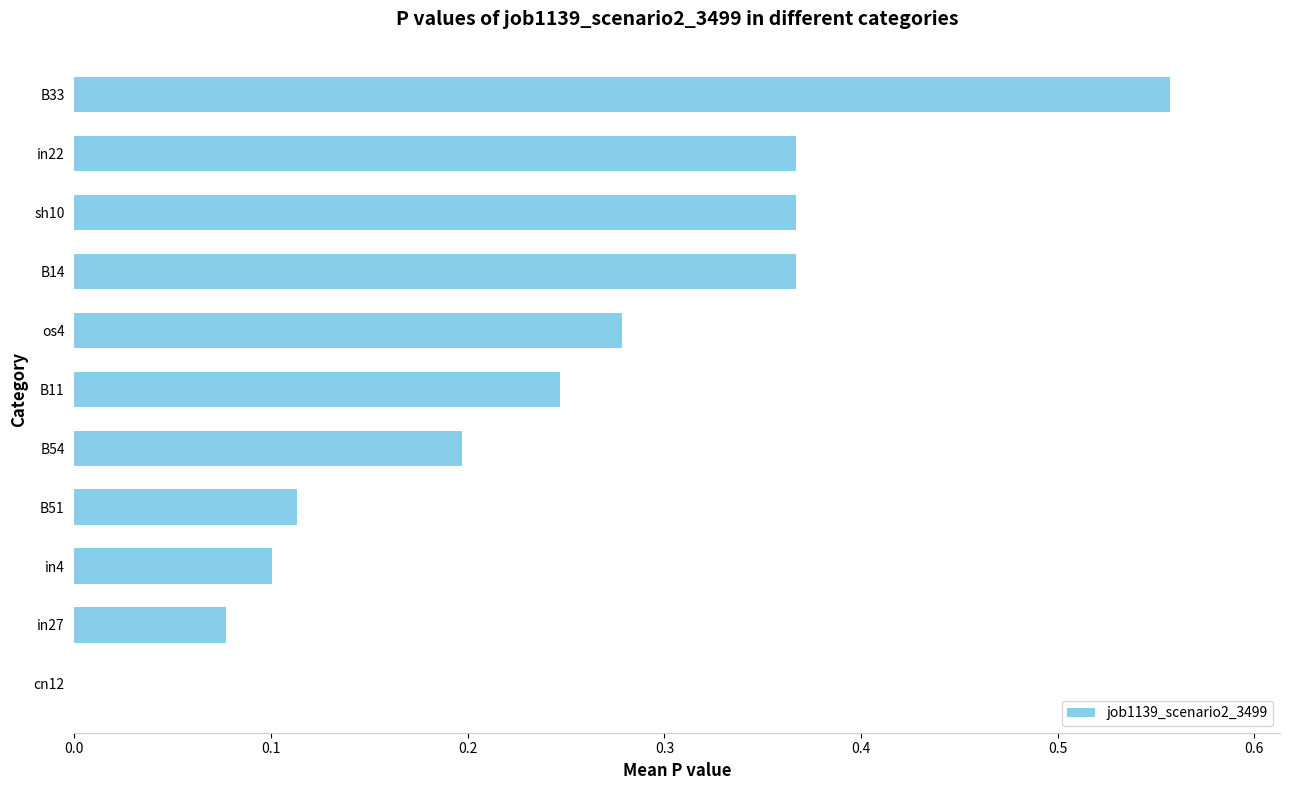

The chart shows a value of 0.2 at B51. True or false?

False